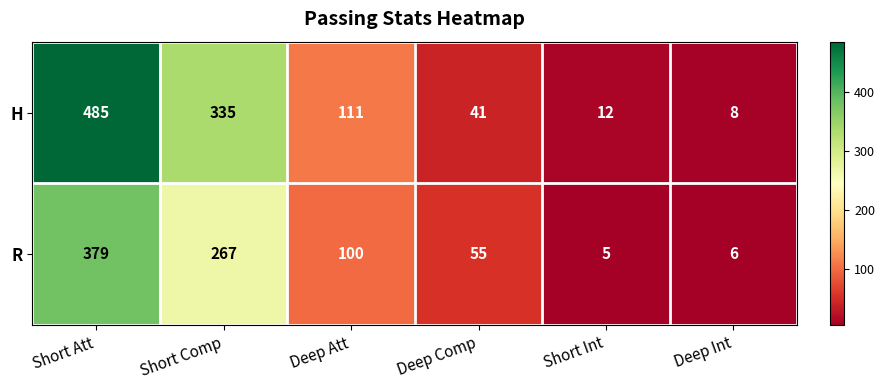

The value of H at Deep Att is 189. True or false?

False